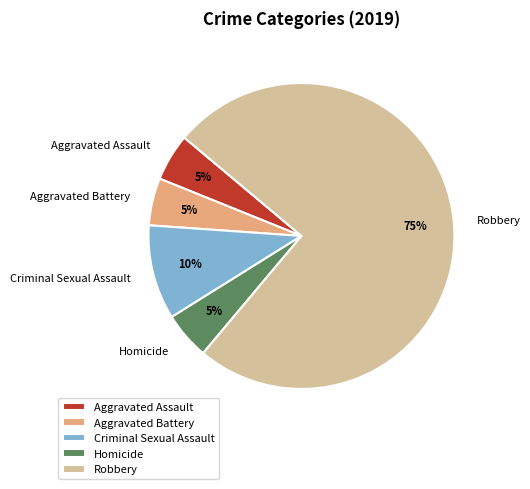

To the nearest percent, what is the difference between the largest and smallest slice percentages?

70%